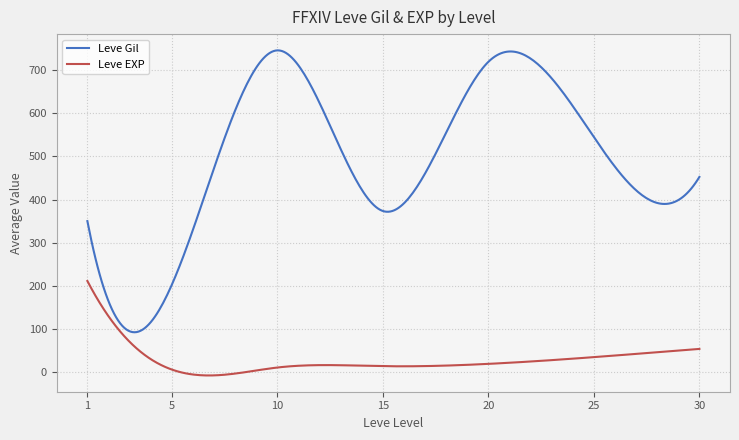

Which series has the largest total across all categories?

Leve Gil